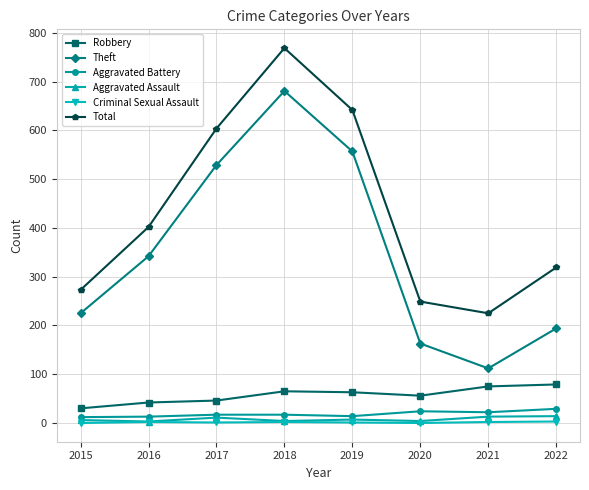

Is the value of Total at 2020 greater than the value of Theft at 2021?

Yes